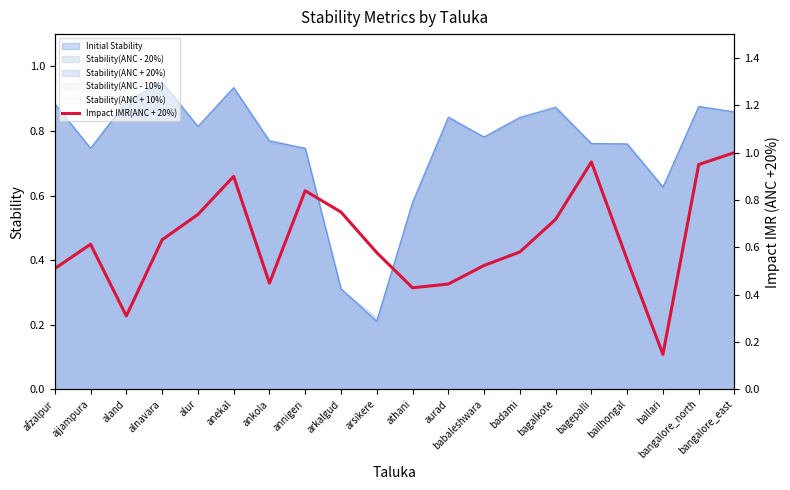

The chart shows a value of 0.6 at athani. True or false?

False